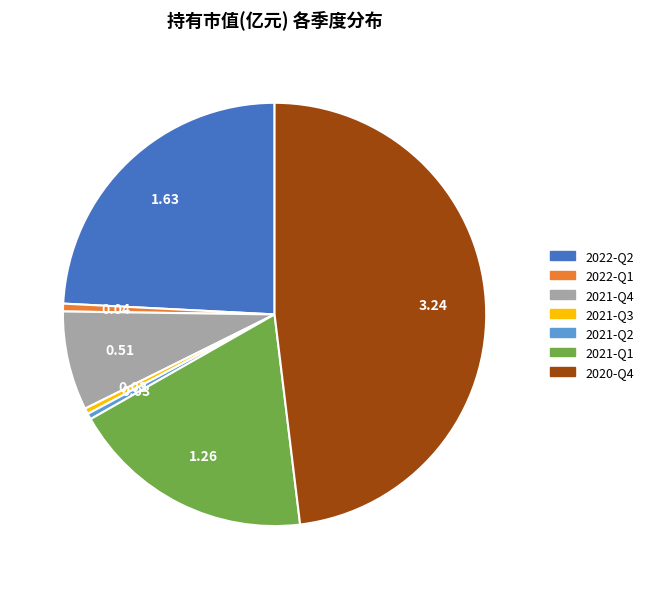

Does any single category account for the majority?

No